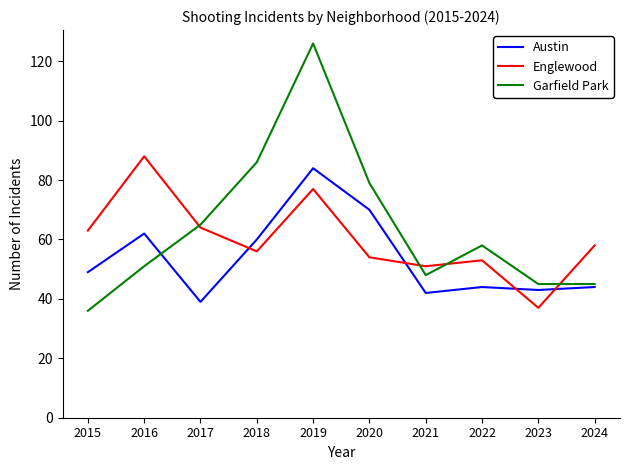

Is this an area chart (filled region under the line)?

No